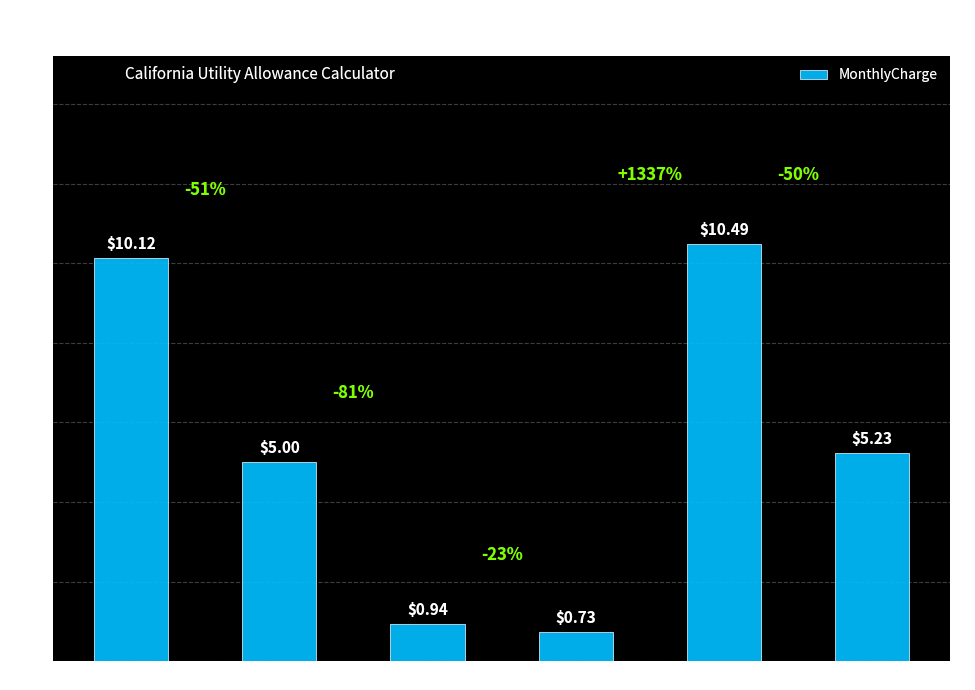

At which category does the chart reach its peak across all series?

SDG&E Standard